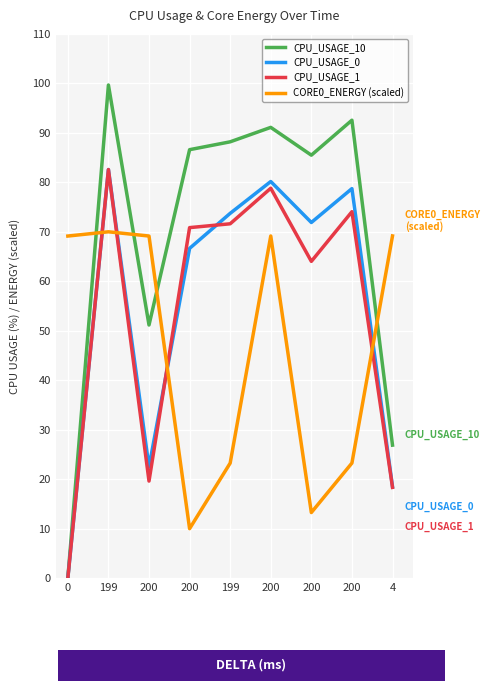

In CORE0_ENERGY (scaled), how many points are higher than both neighbors (excluding endpoints)?

2